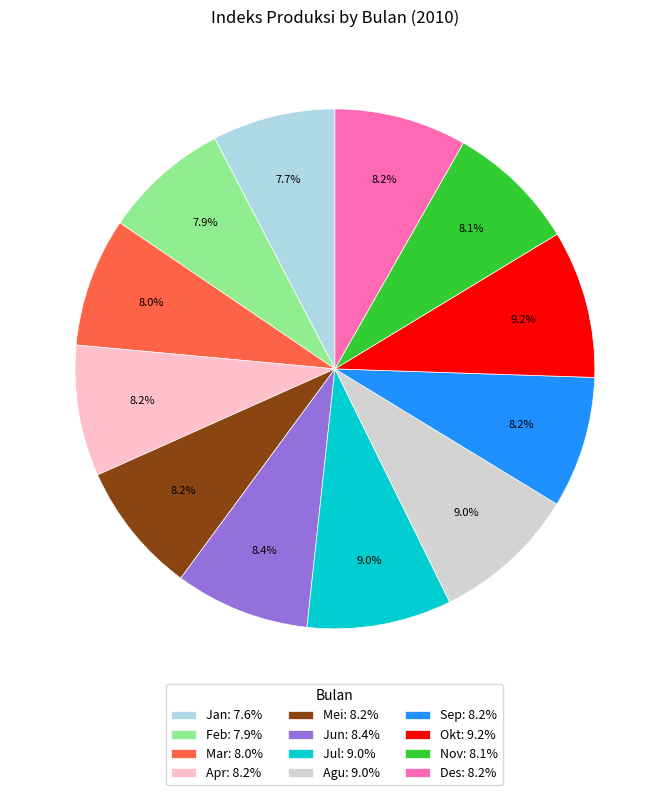

What is the ratio of the value at Des: 8.2% to the value at Jan: 7.6%?

1.1